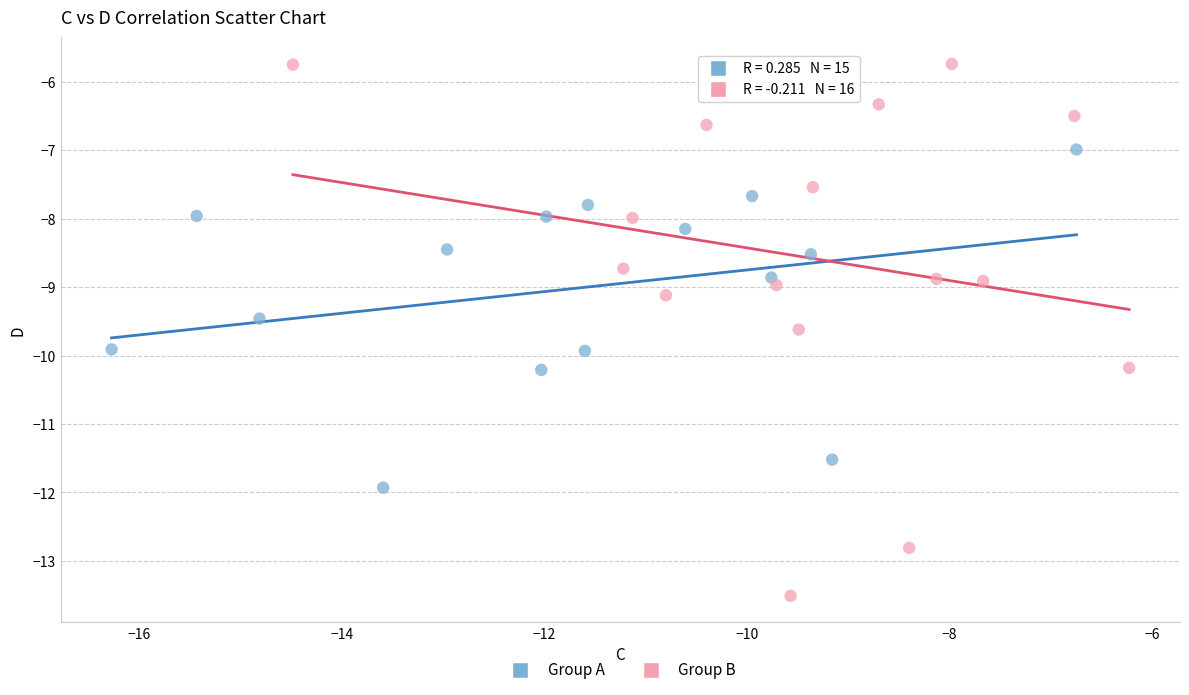

Which series has the largest Y range (max minus min)?

Group B